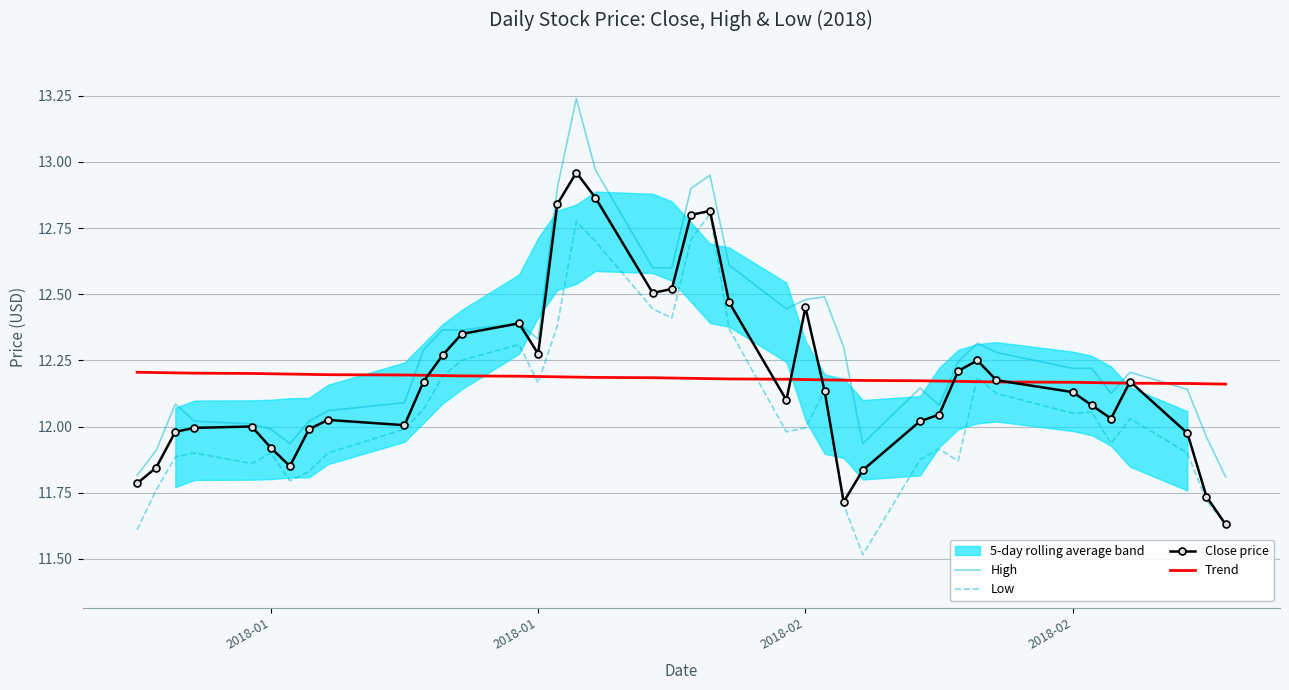

At how many categories does at least one series exceed 11?

40